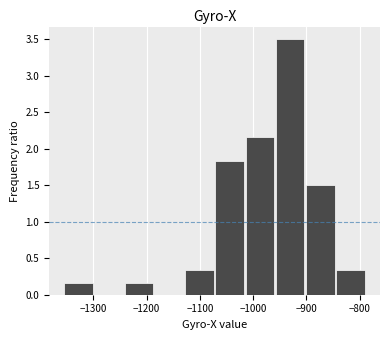

Reading left to right, transcribe this chart: for each bar, give the range it covers on the x-axis and its height. Neither the bar edges nor the heights are printed on the chart, so give them approximately, as read against the axes.

-1350 to -1300: 0.15
-1300 to -1240: 0
-1240 to -1180: 0.15
-1180 to -1130: 0
-1130 to -1070: 0.35
-1070 to -1010: 1.85
-1010 to -960: 2.15
-960 to -900: 3.50
-900 to -840: 1.50
-840 to -790: 0.35